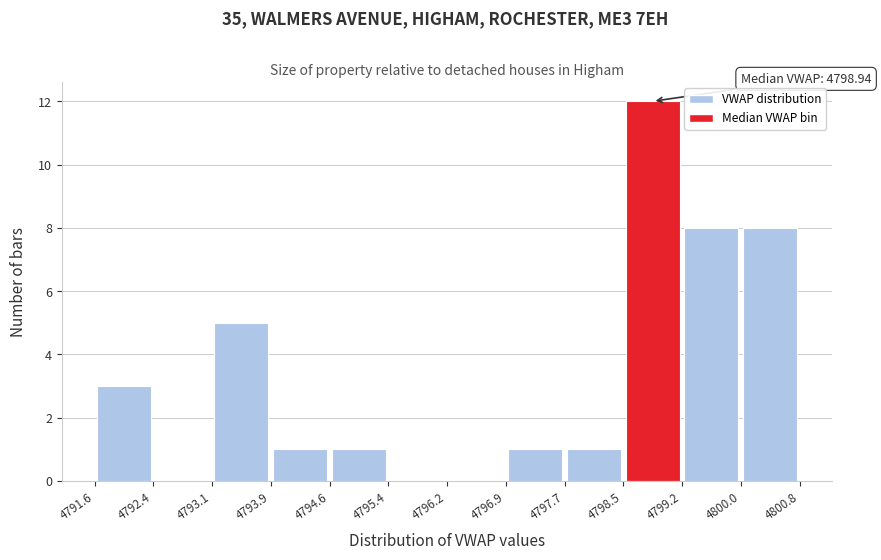

Over which range of the x-axis is the bar tallest?

4798.5 to 4799.2